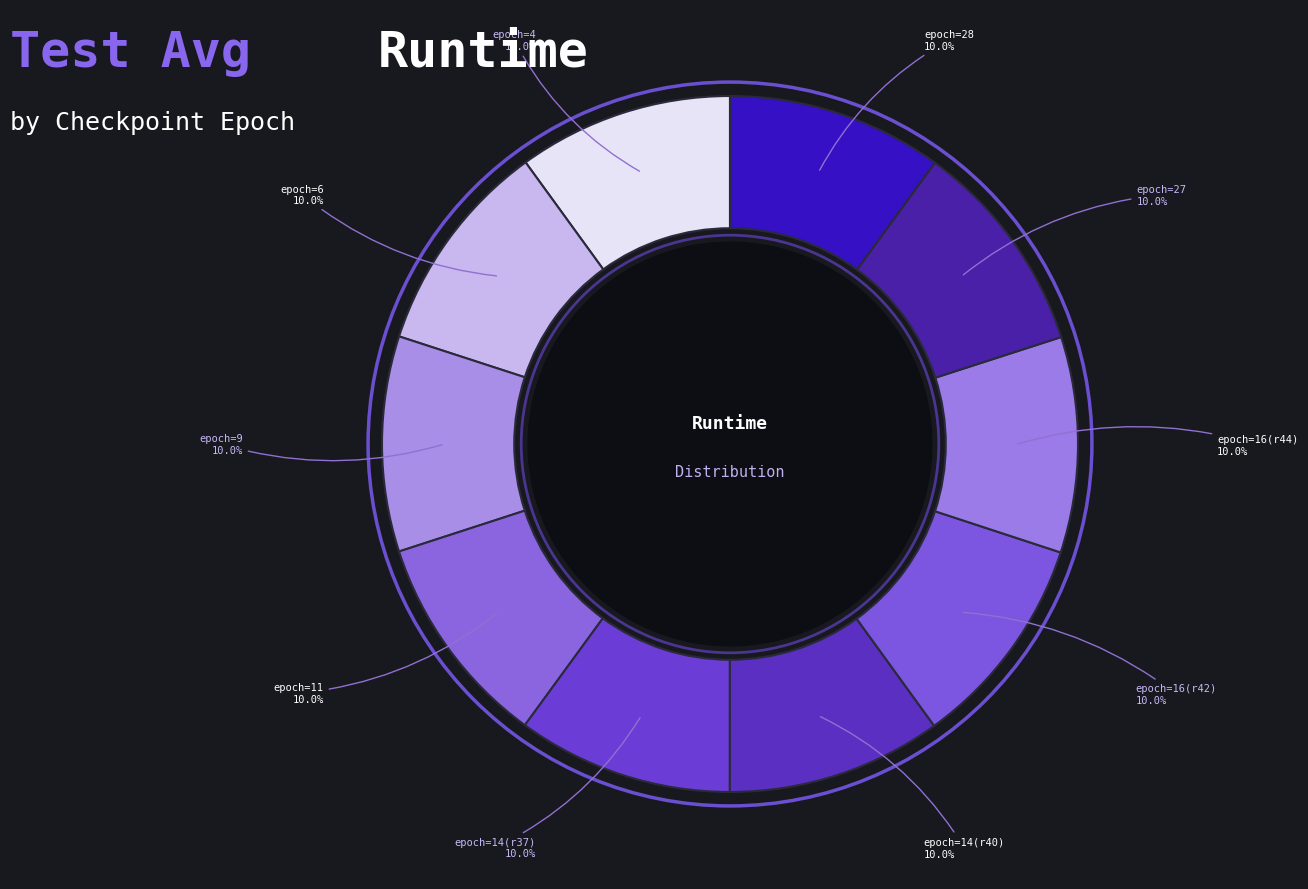

Does any single category account for the majority?

No